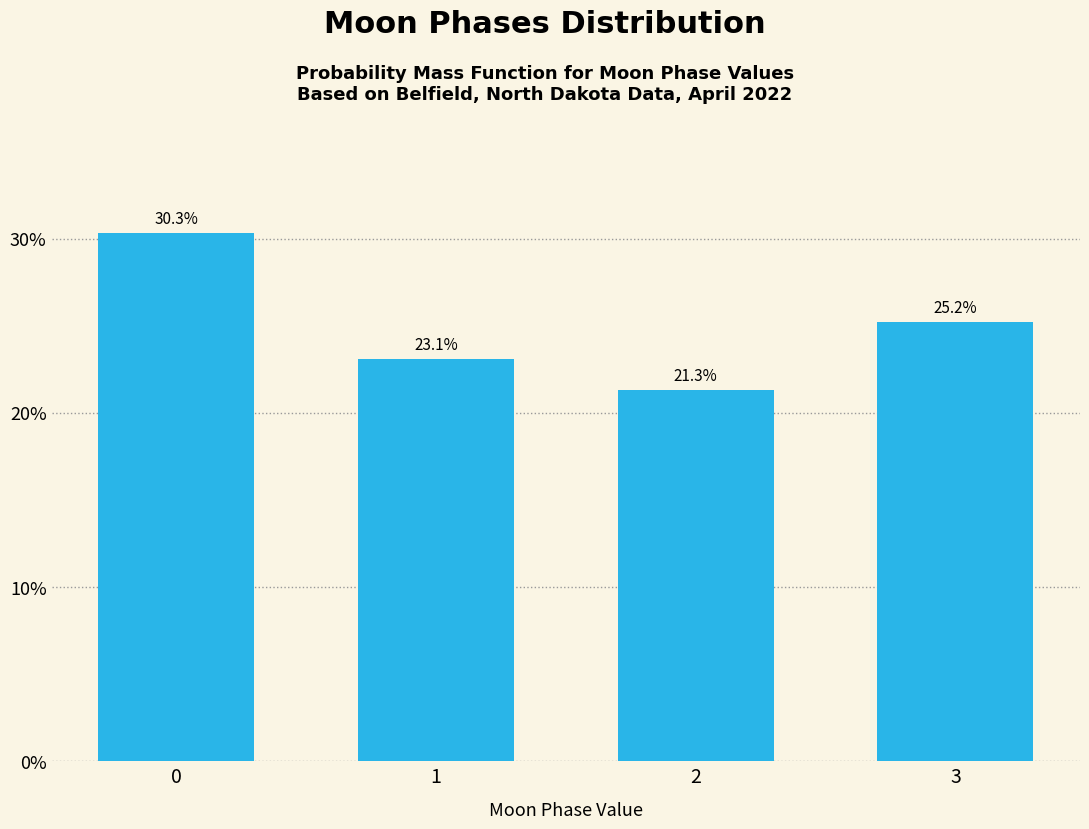

Reading right to left, transcribe all the data shown in this chart.

3=25.2	2=21.3	1=23.1	0=30.3